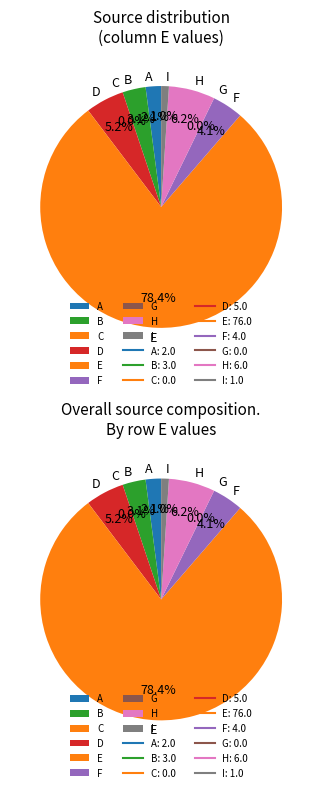

Which slice represents more than half of the pie?

E